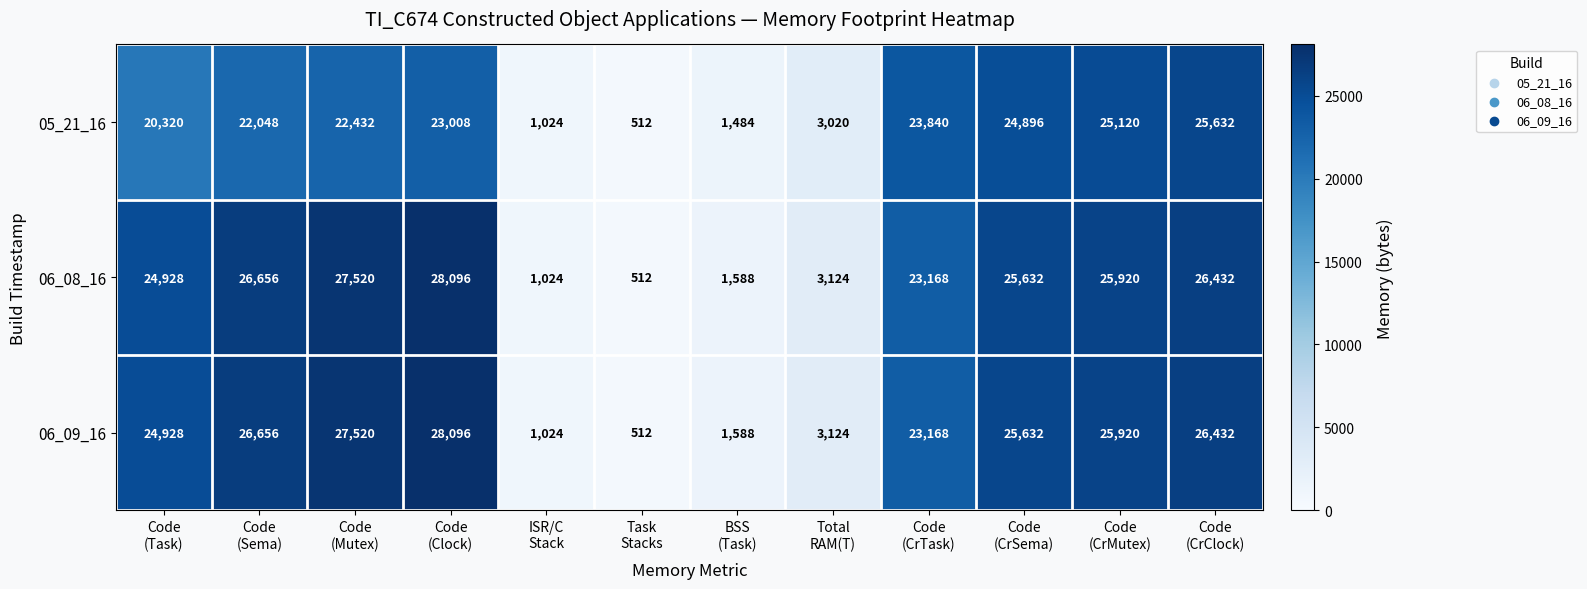

At how many categories does at least one series exceed 8695?

8